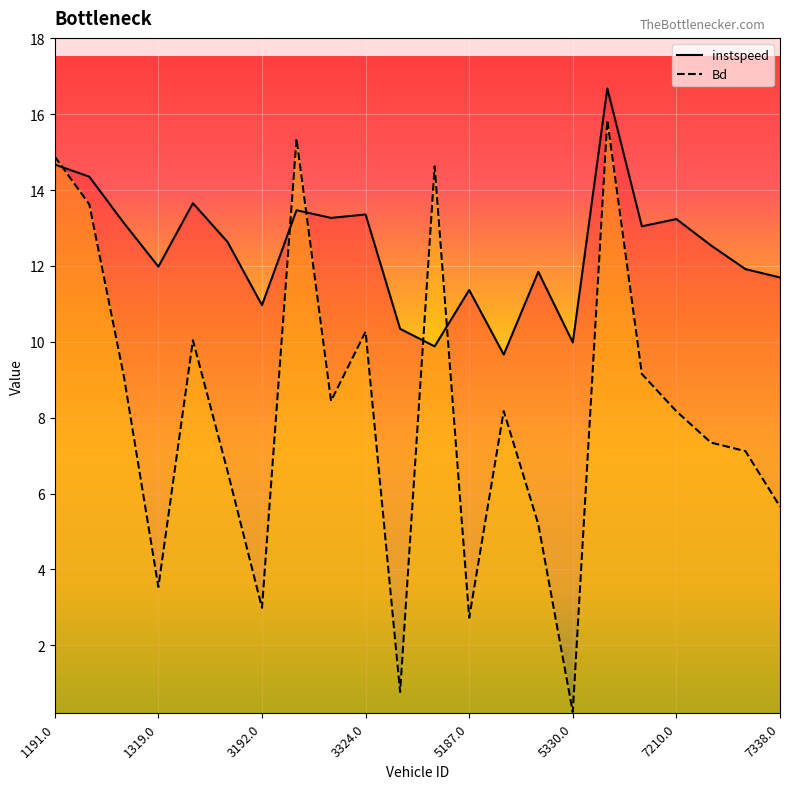

In instspeed, how many points are higher than both neighbors (excluding endpoints)?

7